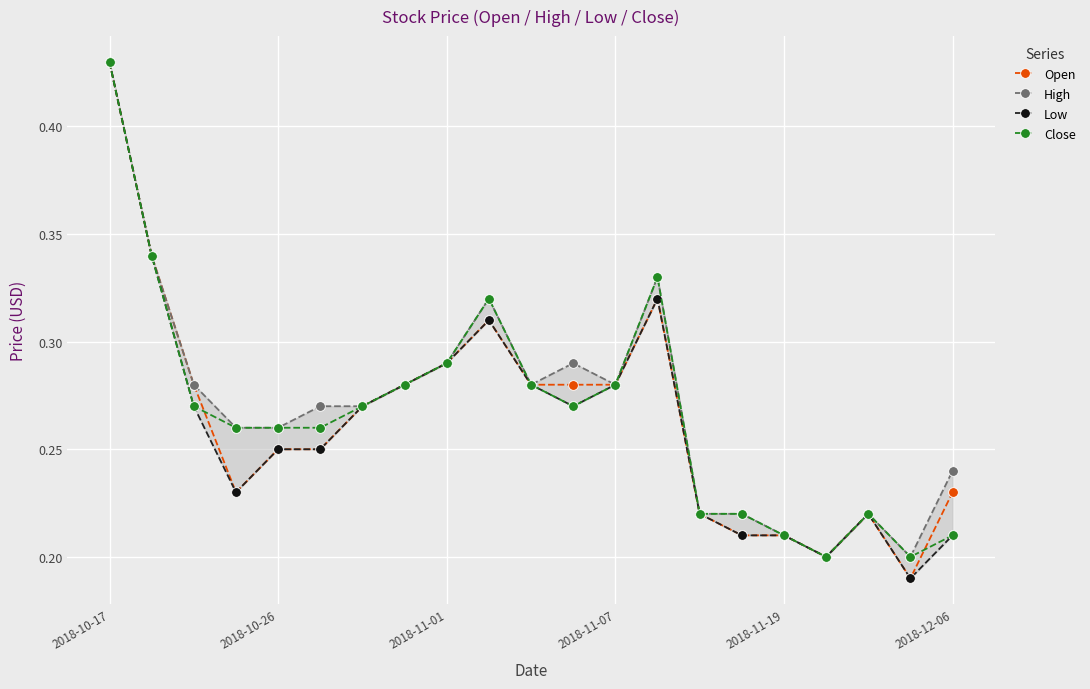

Reading right to left, extract all data points from this chart.

Open: 0.2	0.2	0.2	0.2	0.2	0.2	0.2	0.3	0.3	0.3	0.3	0.3	0.3	0.3	0.3	0.2	0.2	0.2	0.3	0.3	0.4
High: 0.2	0.2	0.2	0.2	0.2	0.2	0.2	0.3	0.3	0.3	0.3	0.3	0.3	0.3	0.3	0.3	0.3	0.3	0.3	0.3	0.4
Low: 0.2	0.2	0.2	0.2	0.2	0.2	0.2	0.3	0.3	0.3	0.3	0.3	0.3	0.3	0.3	0.2	0.2	0.2	0.3	0.3	0.4
Close: 0.2	0.2	0.2	0.2	0.2	0.2	0.2	0.3	0.3	0.3	0.3	0.3	0.3	0.3	0.3	0.3	0.3	0.3	0.3	0.3	0.4